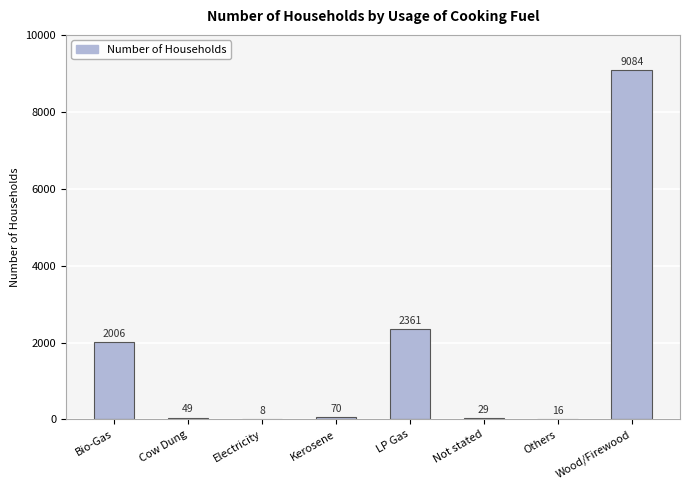

Are the bars grouped side by side (vs. stacked)?

No